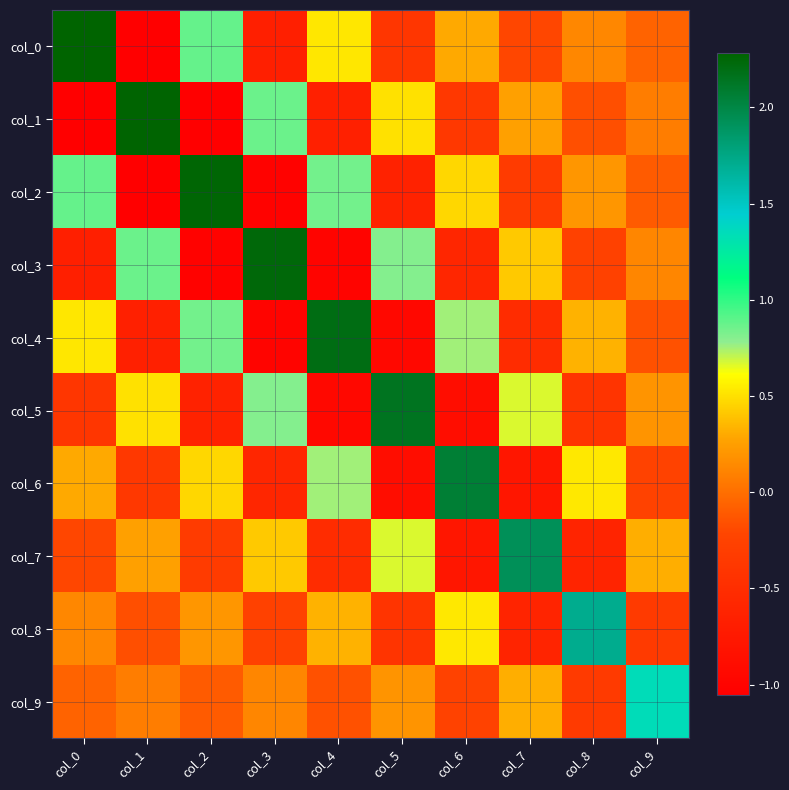

Reading right to left, extract all data points from this chart.

col_0: col_9=-0.1	col_8=0.1	col_7=-0.2	col_6=0.3	col_5=-0.4	col_4=0.5	col_3=-0.7	col_2=0.9	col_1=-1.1	col_0=2.3
col_1: col_9=0.1	col_8=-0.2	col_7=0.3	col_6=-0.4	col_5=0.5	col_4=-0.7	col_3=0.9	col_2=-1.0	col_1=2.3	col_0=-1.1
col_2: col_9=-0.1	col_8=0.2	col_7=-0.3	col_6=0.5	col_5=-0.6	col_4=0.8	col_3=-1.0	col_2=2.3	col_1=-1.0	col_0=0.9
col_3: col_9=0.1	col_8=-0.3	col_7=0.4	col_6=-0.6	col_5=0.8	col_4=-1.0	col_3=2.2	col_2=-1.0	col_1=0.9	col_0=-0.7
col_4: col_9=-0.2	col_8=0.3	col_7=-0.5	col_6=0.8	col_5=-1.0	col_4=2.2	col_3=-1.0	col_2=0.8	col_1=-0.7	col_0=0.5
col_5: col_9=0.2	col_8=-0.4	col_7=0.7	col_6=-0.9	col_5=2.1	col_4=-1.0	col_3=0.8	col_2=-0.6	col_1=0.5	col_0=-0.4
col_6: col_9=-0.2	col_8=0.5	col_7=-0.8	col_6=2.1	col_5=-0.9	col_4=0.8	col_3=-0.6	col_2=0.5	col_1=-0.4	col_0=0.3
col_7: col_9=0.3	col_8=-0.6	col_7=1.9	col_6=-0.8	col_5=0.7	col_4=-0.5	col_3=0.4	col_2=-0.3	col_1=0.3	col_0=-0.2
col_8: col_9=-0.3	col_8=1.7	col_7=-0.6	col_6=0.5	col_5=-0.4	col_4=0.3	col_3=-0.3	col_2=0.2	col_1=-0.2	col_0=0.1
col_9: col_9=1.3	col_8=-0.3	col_7=0.3	col_6=-0.2	col_5=0.2	col_4=-0.2	col_3=0.1	col_2=-0.1	col_1=0.1	col_0=-0.1